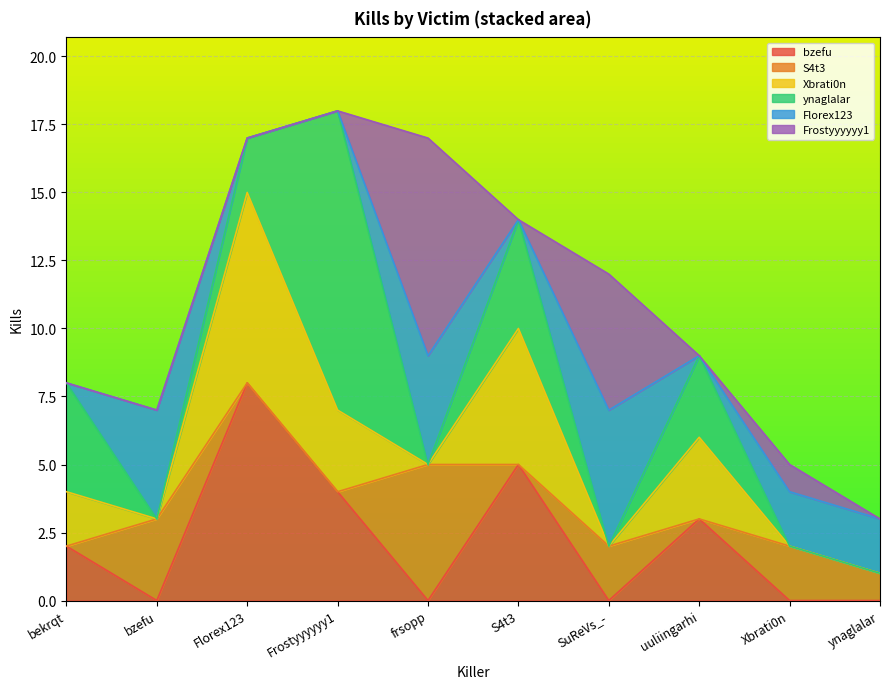

What is the highest value of the Florex123 series?

5